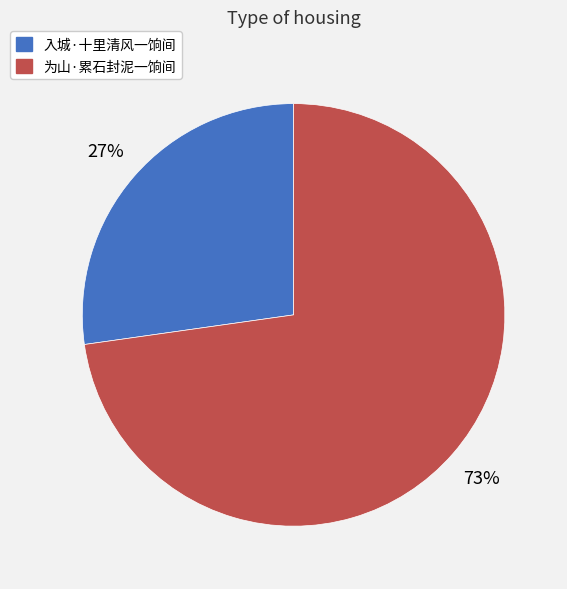

Is there any slice that represents more than half of the pie?

Yes